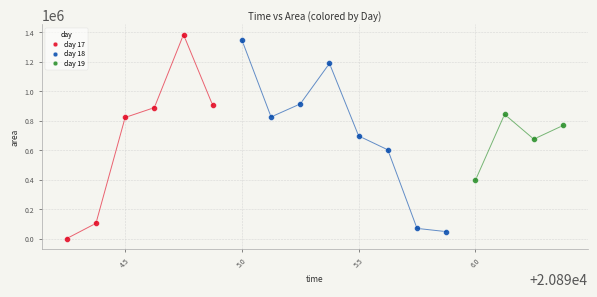

Which series contains the highest Y value?

day 17